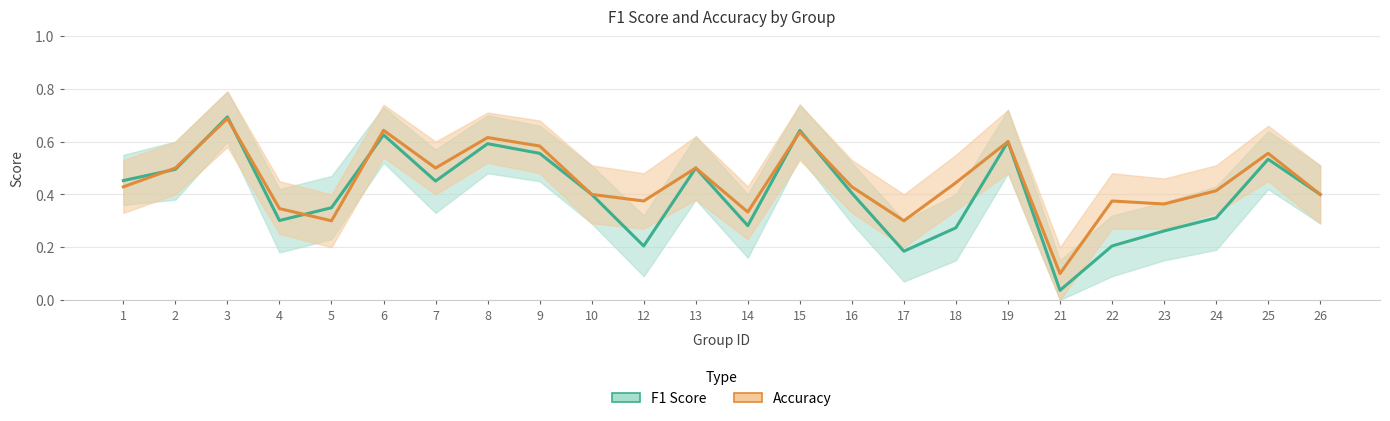

Where do F1 Score and Accuracy first cross each other?

1 and 2